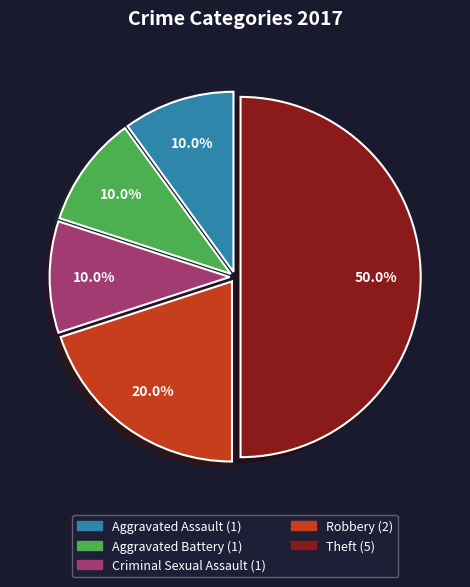

Between Aggravated Battery and Robbery, which is larger?

Robbery